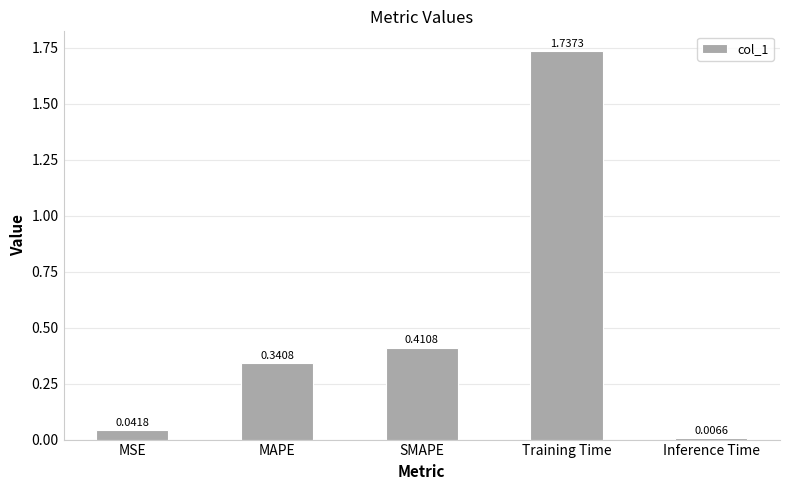

What is the label of the 4th bar from the left?

Training Time